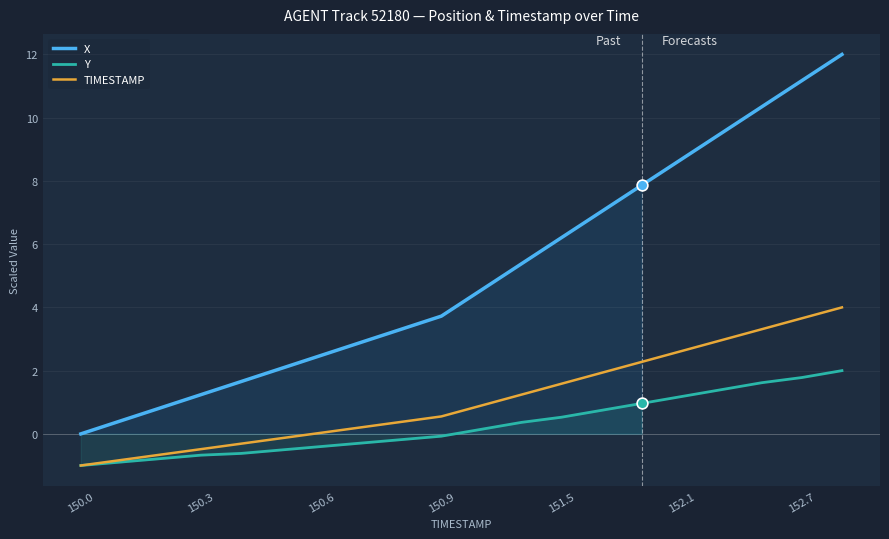

At which category is the sum across all series the highest?

19